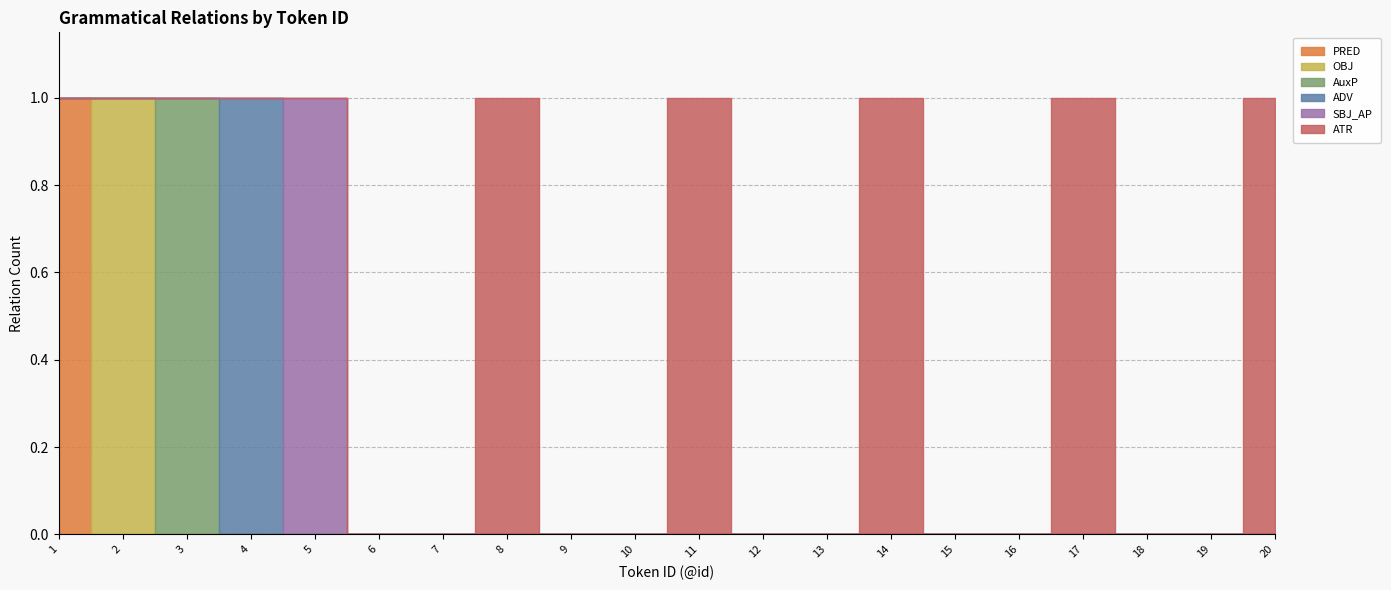

What is the difference between the OBJ values at 2 and 15?

1